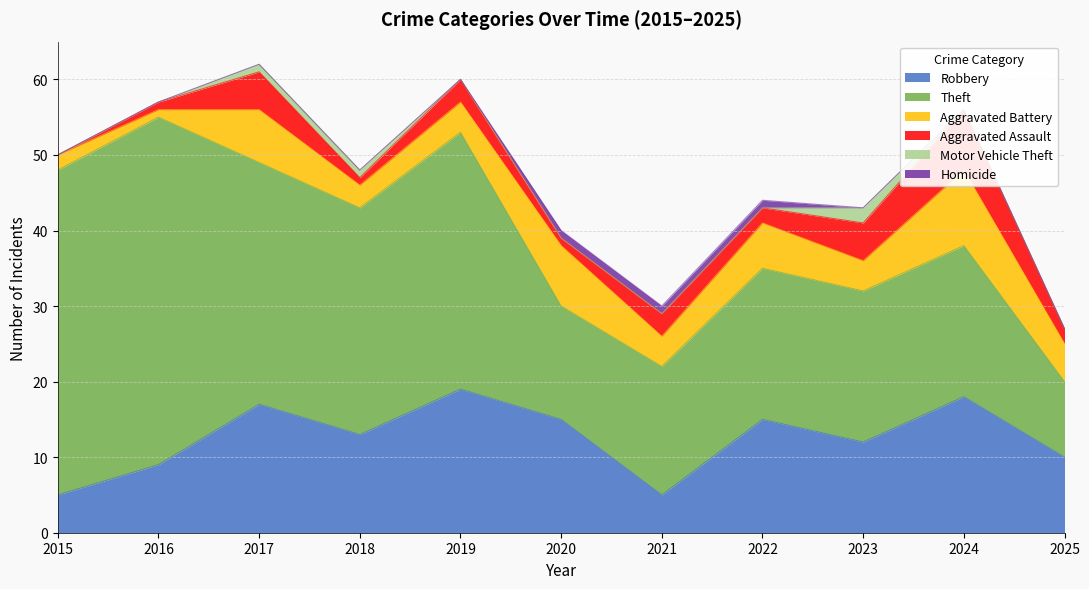

What is the spread (max minus min) of values at 2023?

20